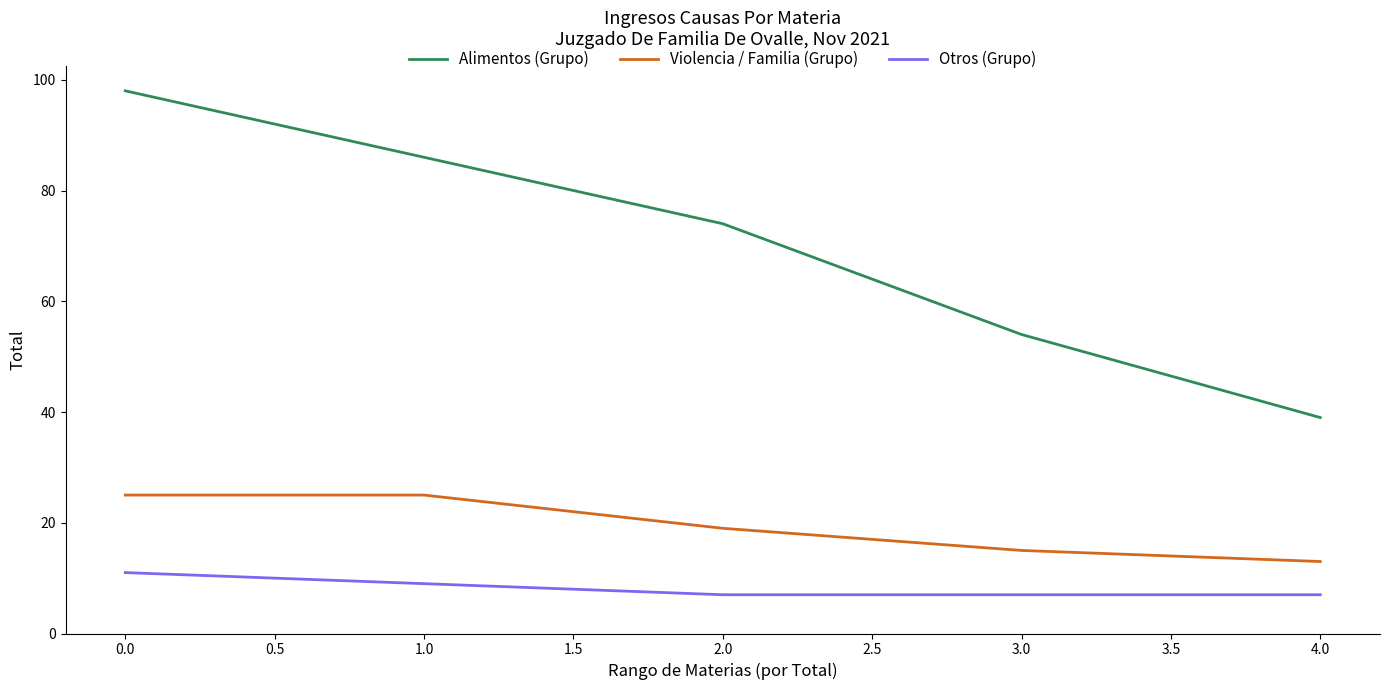

What is the spread (max minus min) of values at 1.0?

77